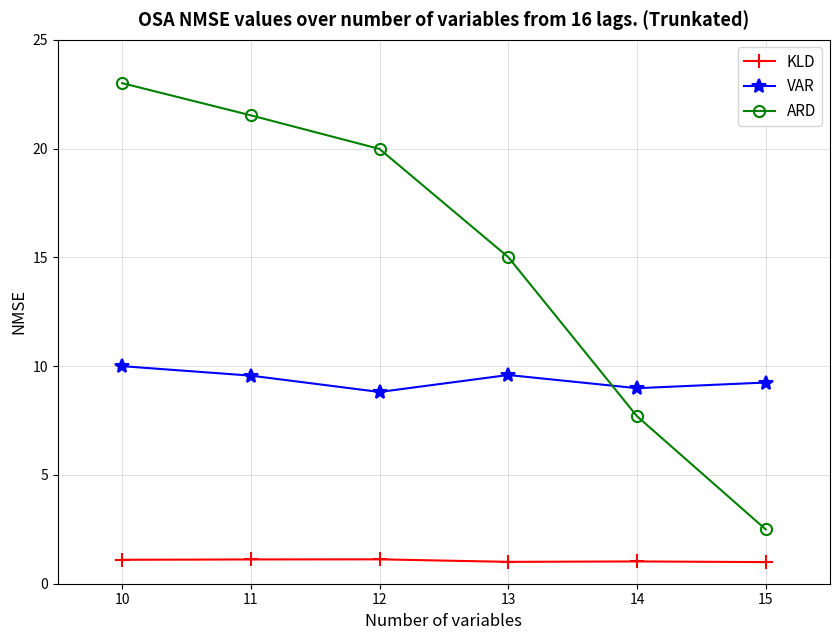

How many lines are shown in the chart?

3